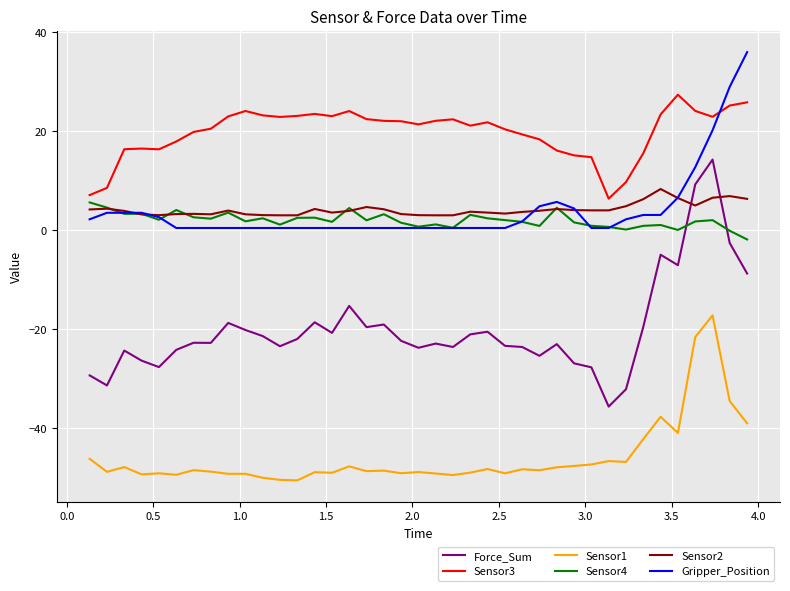

True or false: Force_Sum and Sensor2 cross at least once.

True